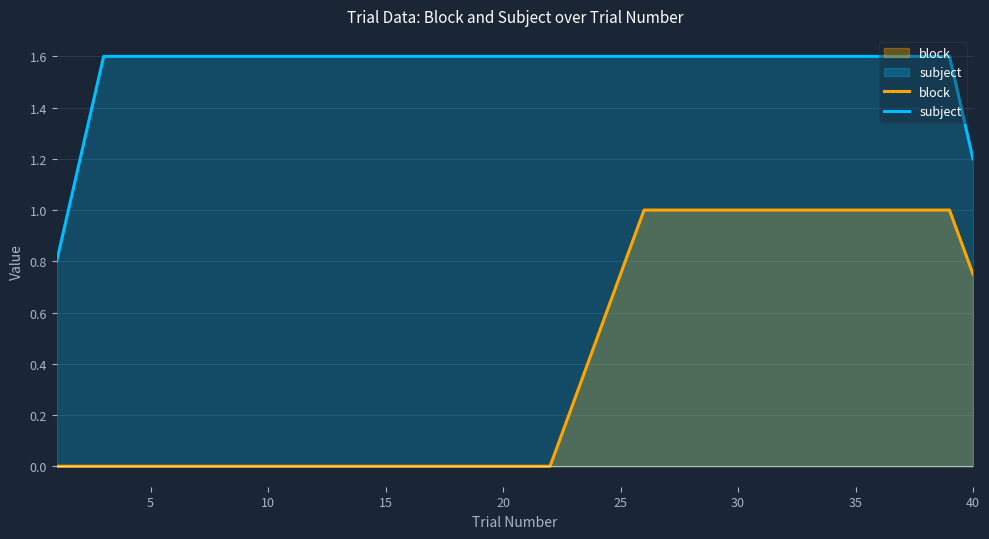

What are all the series names shown in the legend?

block, subject